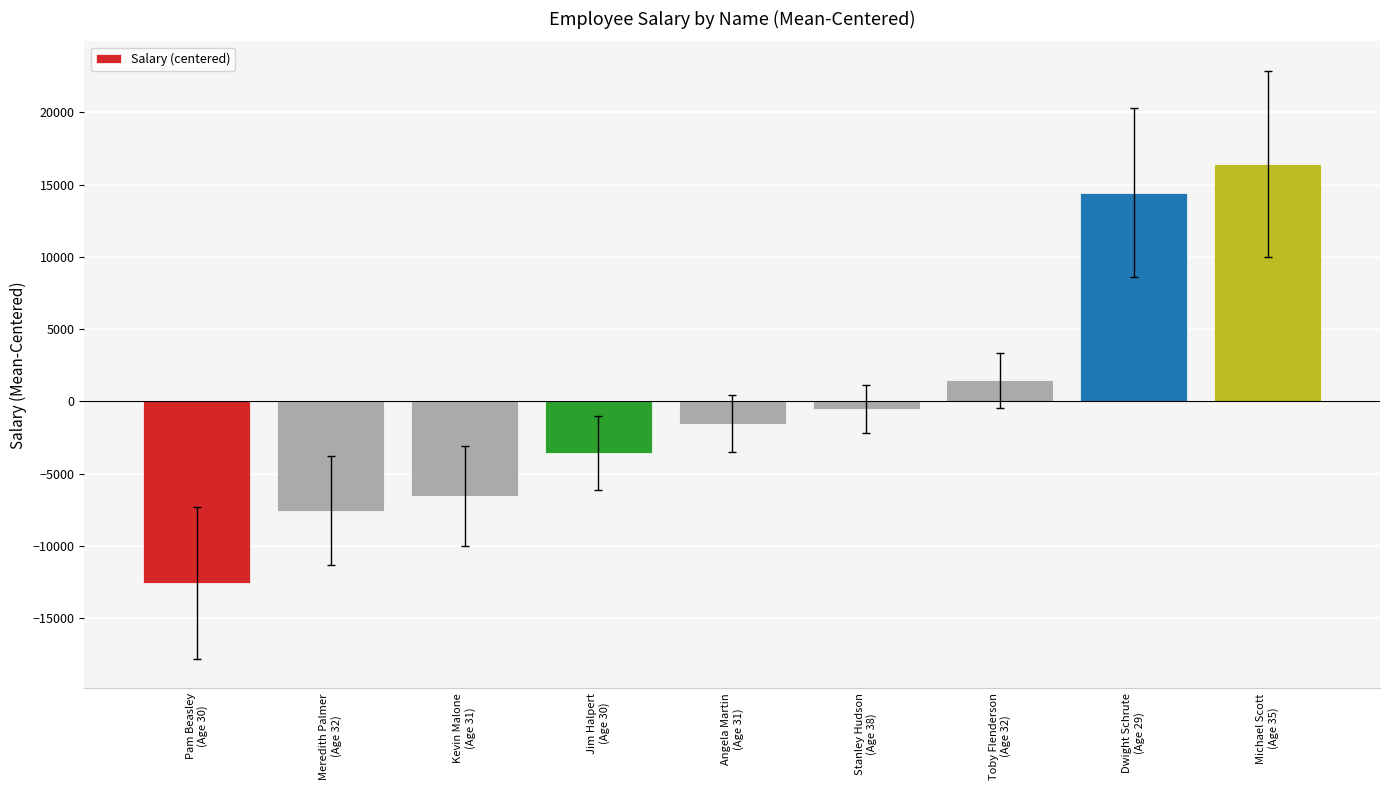

What is the label of the 4th bar from the right?

Stanley Hudson
(Age 38)